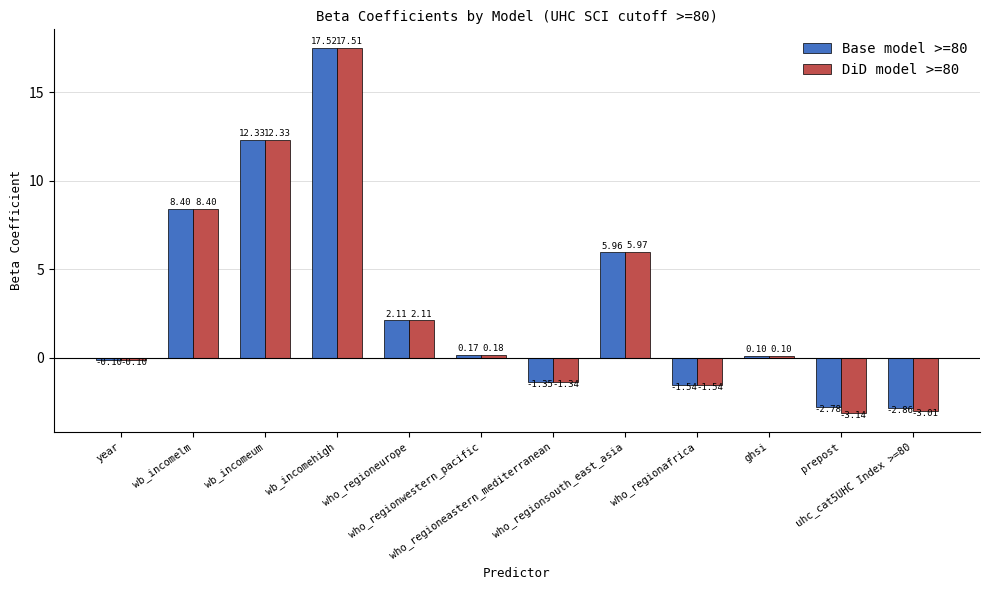

What is the sum of all DiD model >=80 values?

37.5